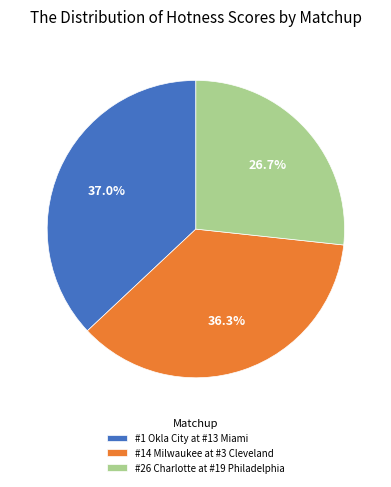

To the nearest percent, what is the average slice percentage?

33%